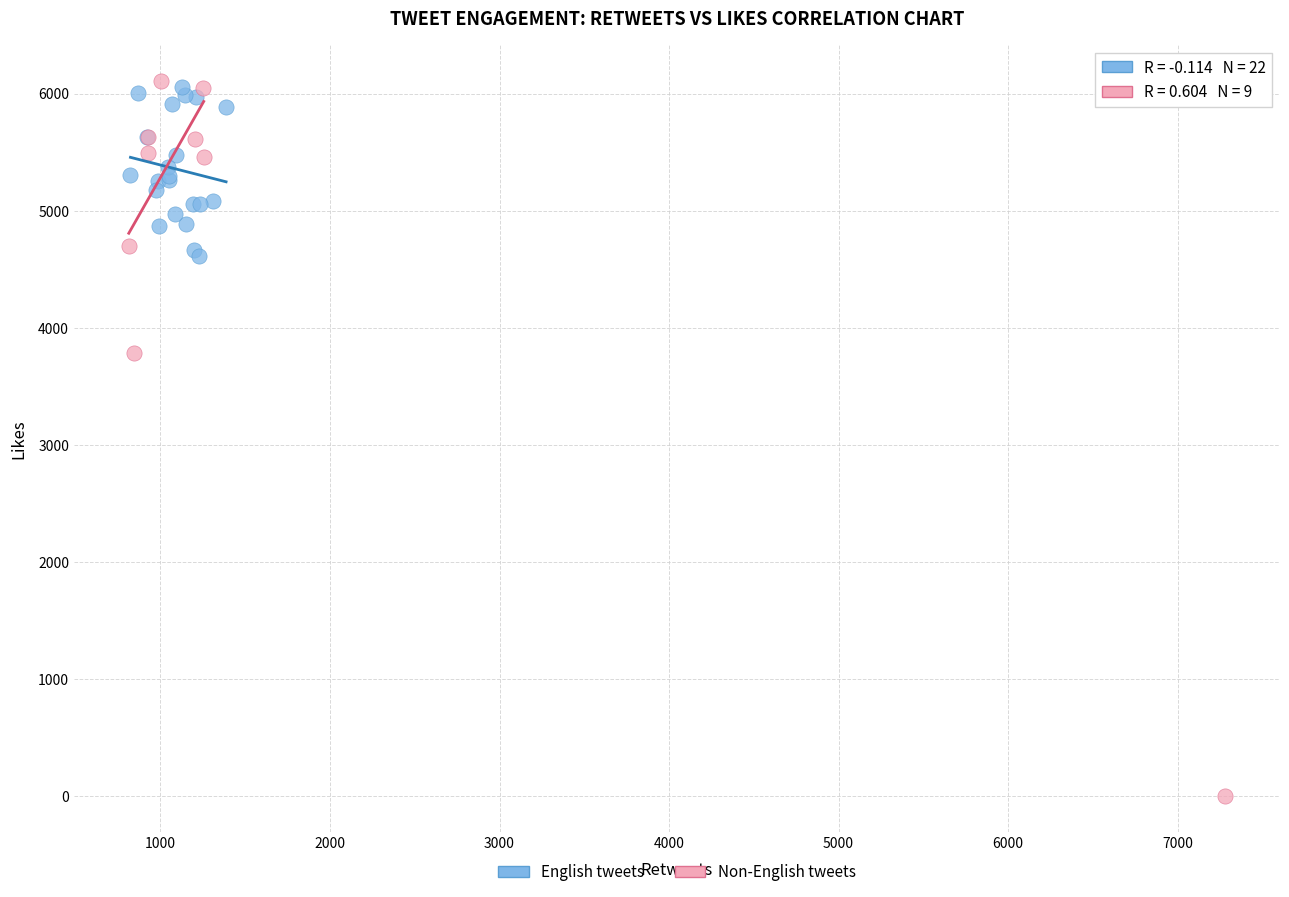

Which series contains the lowest Y value?

Non-English tweets